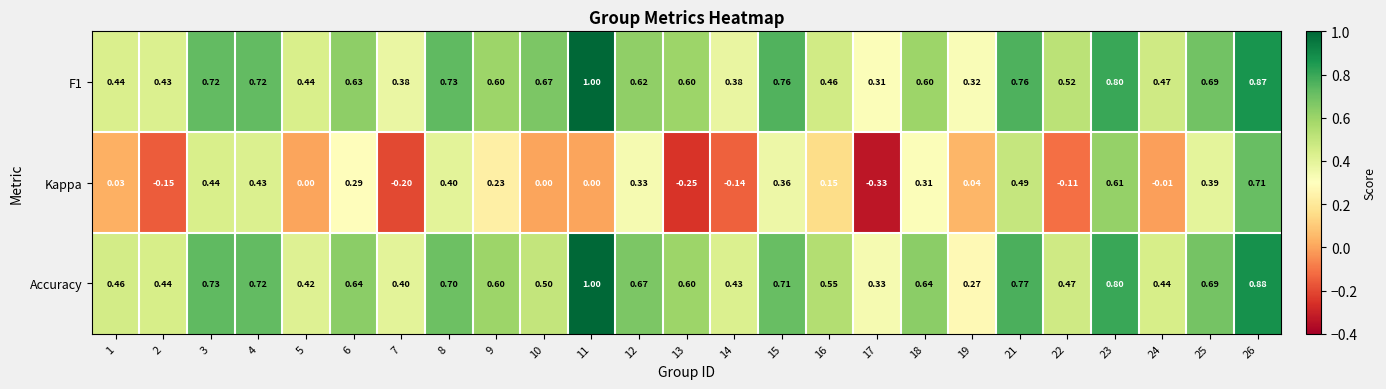

What is the total value across all series at 4?

1.9